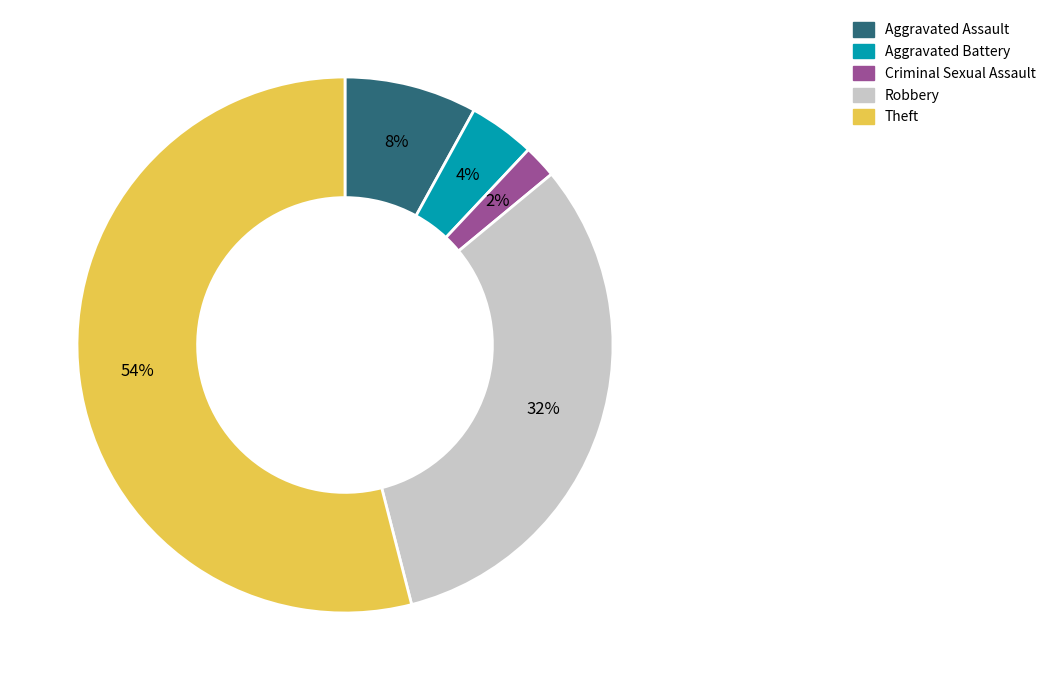

Is Aggravated Assault the majority of the pie?

No